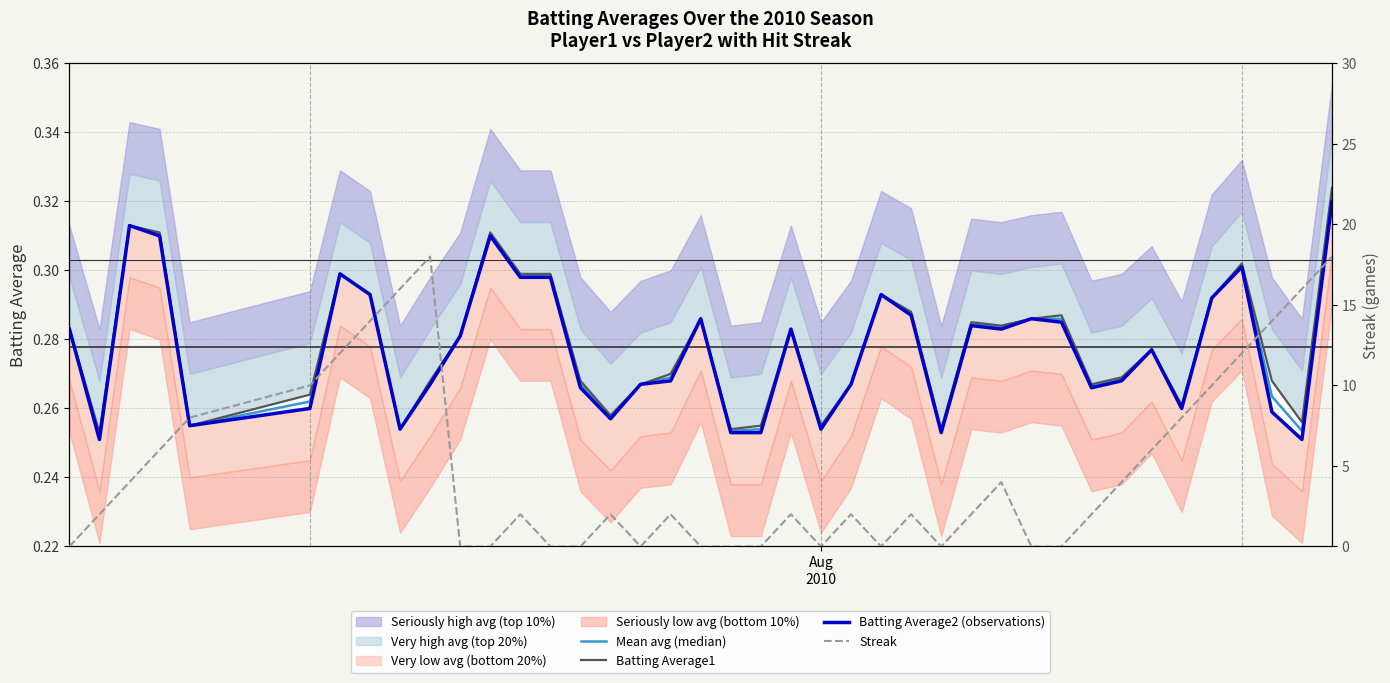

Reading right to left, what are all the values shown in this chart?

Mean avg (median): 0.3	0.3	0.3	0.3	0.3	0.3	0.3	0.3	0.3	0.3	0.3	0.3	0.3	0.3	0.3	0.3	0.3	0.3	0.3	0.3	0.3	0.3	0.3	0.3	0.3	0.3	0.3	0.3	0.3	0.3	0.3	0.3	0.3	0.3	0.3	0.3	0.3	0.3	0.3	0.3
Batting Average1: 0.3	0.3	0.3	0.3	0.3	0.3	0.3	0.3	0.3	0.3	0.3	0.3	0.3	0.3	0.3	0.3	0.3	0.3	0.3	0.3	0.3	0.3	0.3	0.3	0.3	0.3	0.3	0.3	0.3	0.3	0.3	0.3	0.3	0.3	0.3	0.3	0.3	0.3	0.3	0.3
Batting Average2 (observations): 0.3	0.3	0.3	0.3	0.3	0.3	0.3	0.3	0.3	0.3	0.3	0.3	0.3	0.3	0.3	0.3	0.3	0.3	0.3	0.3	0.3	0.3	0.3	0.3	0.3	0.3	0.3	0.3	0.3	0.3	0.3	0.3	0.3	0.3	0.3	0.3	0.3	0.3	0.3	0.3
Streak: 18.0	16.0	14.0	12.0	10.0	8.0	6.0	4.0	2.0	0.0	0.0	4.0	2.0	0.0	2.0	0.0	2.0	0.0	2.0	0.0	0.0	0.0	2.0	0.0	2.0	0.0	0.0	2.0	0.0	0.0	18.0	16.0	14.0	12.0	10.0	8.0	6.0	4.0	2.0	0.0